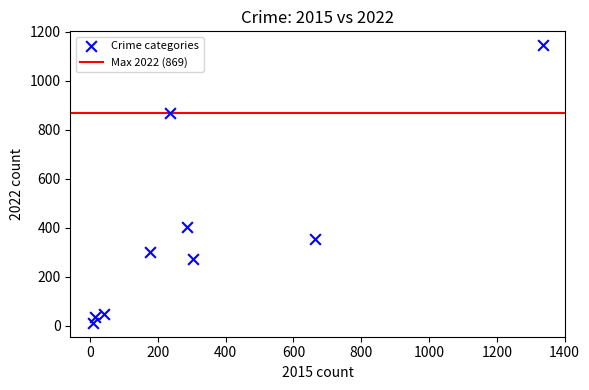

What is the range of Y values (max minus min)?

1134